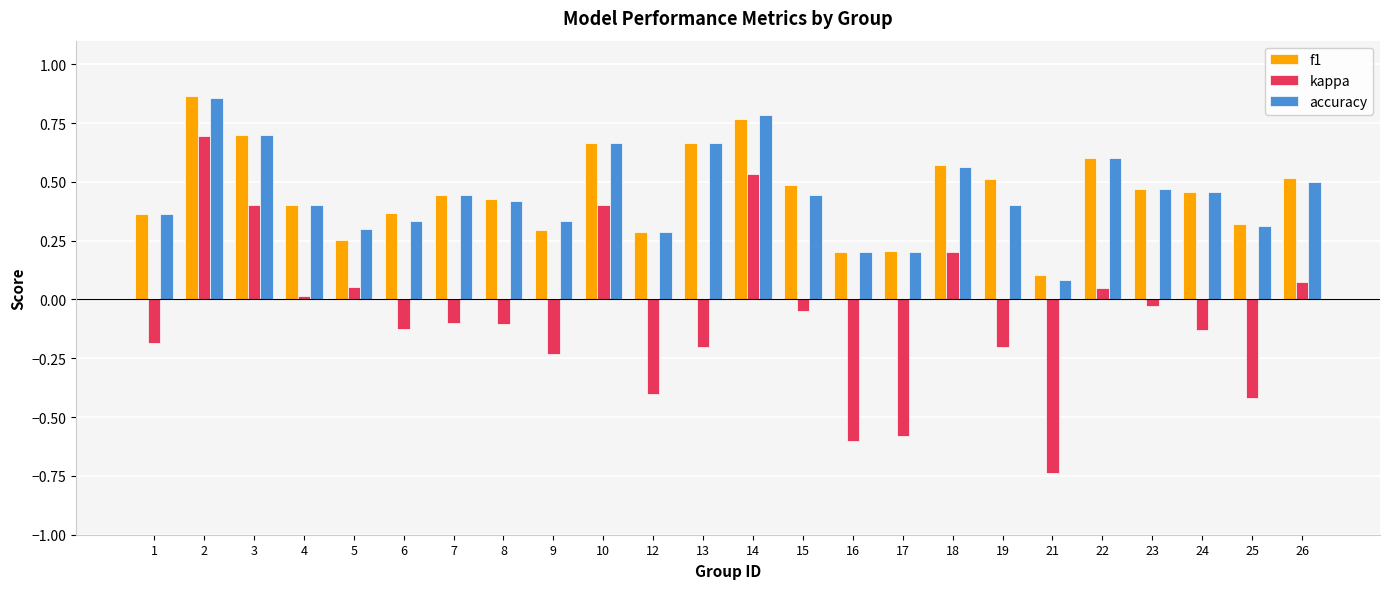

Are the bars grouped side by side (vs. stacked)?

Yes